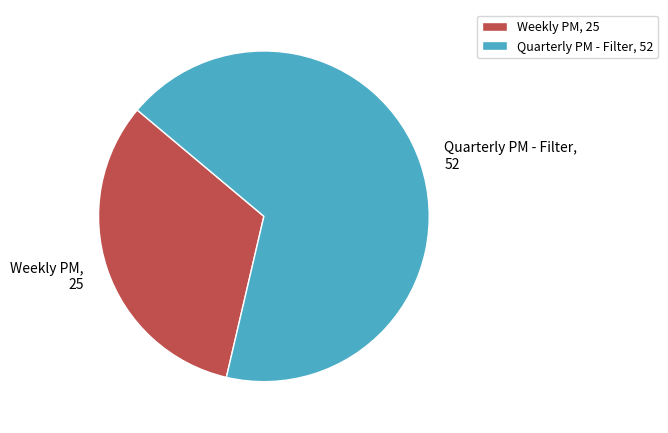

The Quarterly PM - Filter slice represents 68% of the pie. True or false?

True